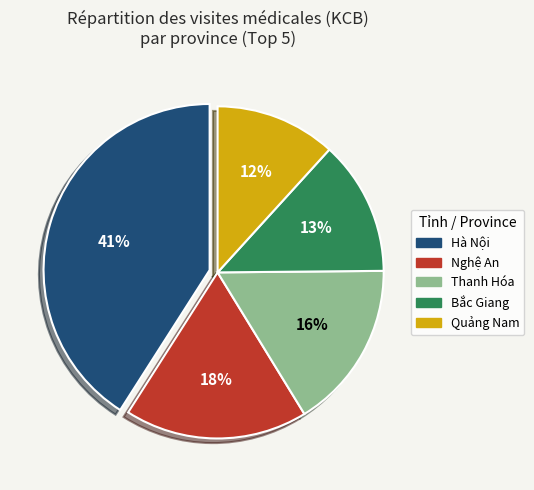

What is the largest slice in the pie chart?

Hà Nội